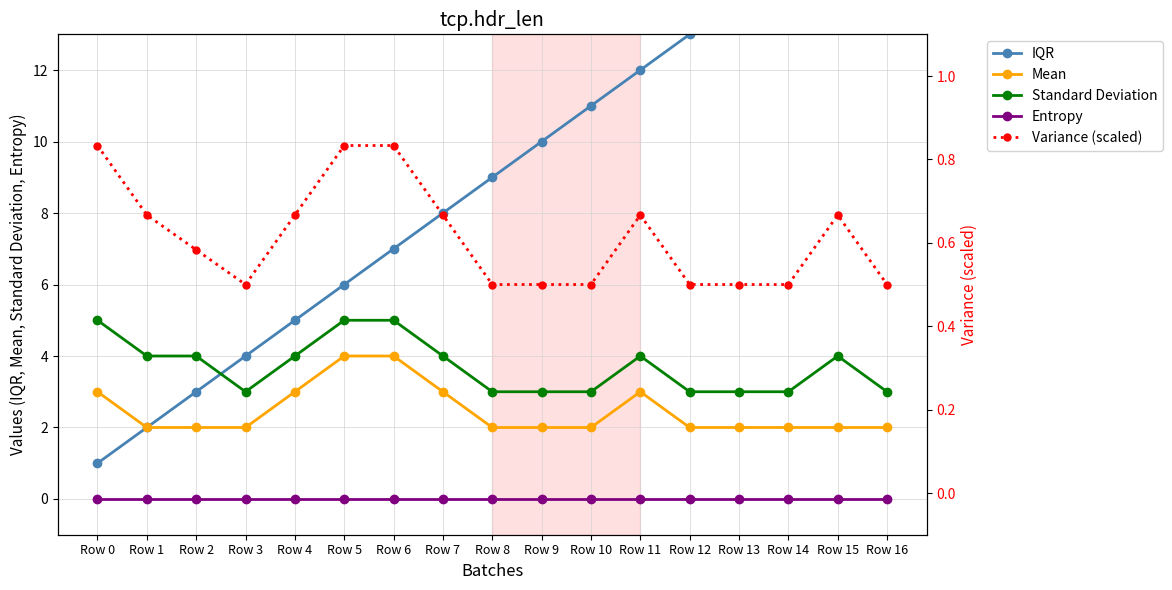

Which series has the largest total across all categories?

IQR